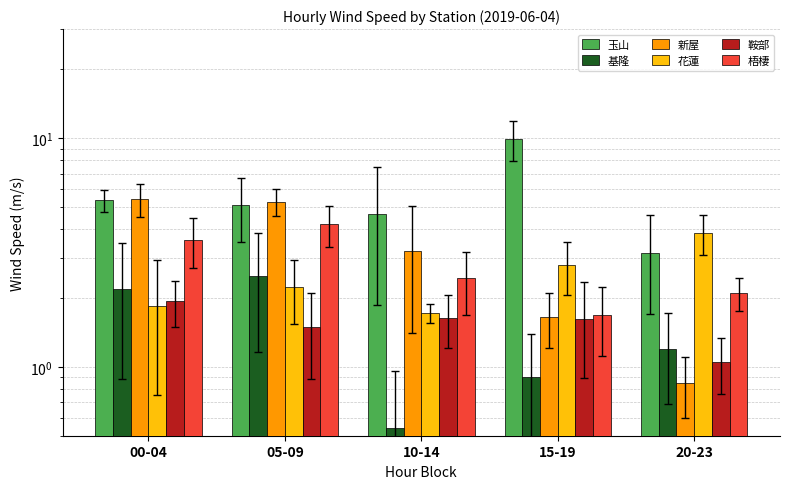

Between 20-23 and 10-14, which is larger?

10-14